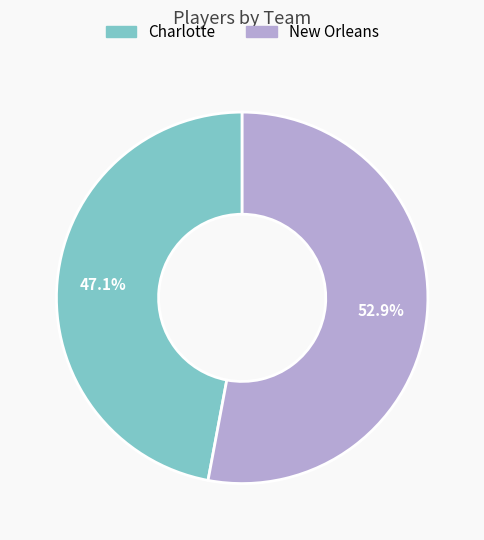

What percentage is NOT represented by Charlotte?

52.9%